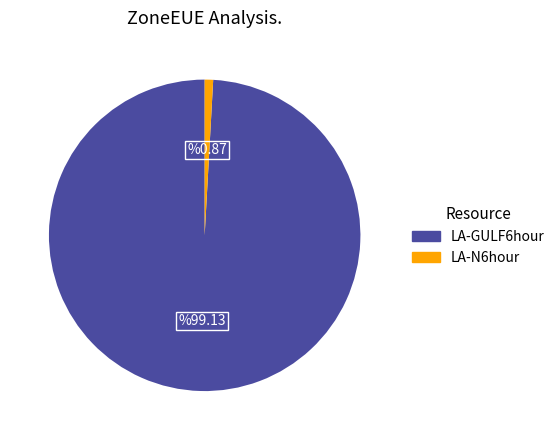

The LA-GULF6hour slice represents 91% of the pie. True or false?

False